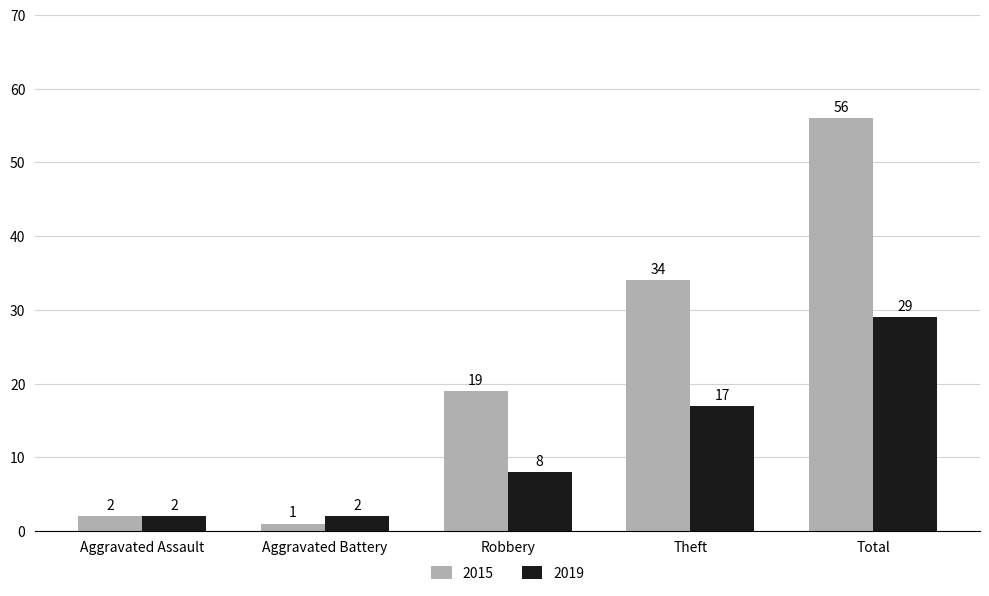

Where is 2015 nearest to the value 28?

Theft